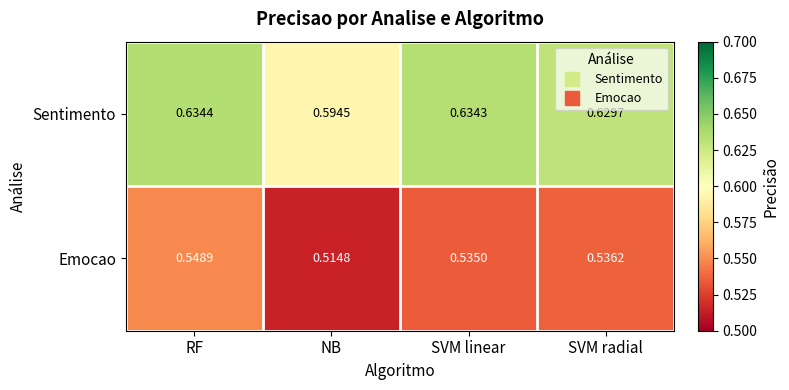

Where is Emocao nearest to the value 0?

NB